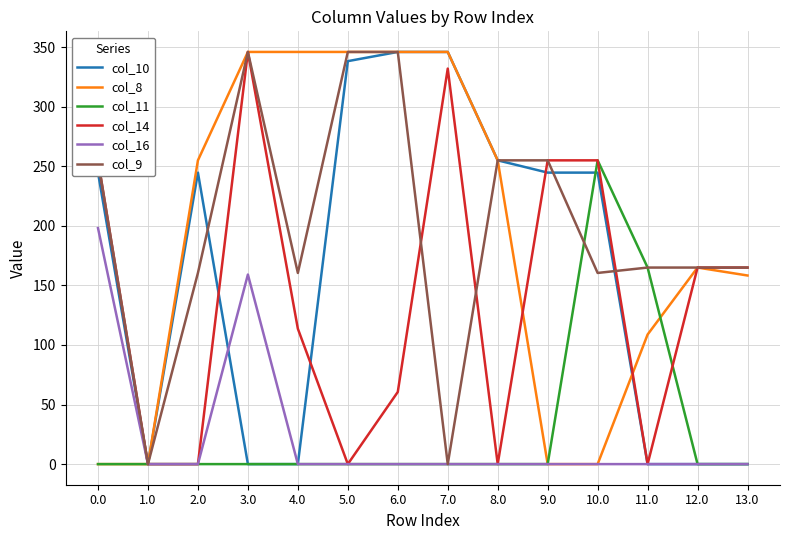

How many categories are shown in the chart?

14